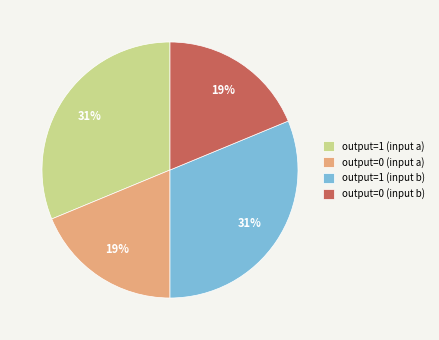

What is the ratio of the value at output=1 (input b) to the value at output=1 (input a)?

1.0